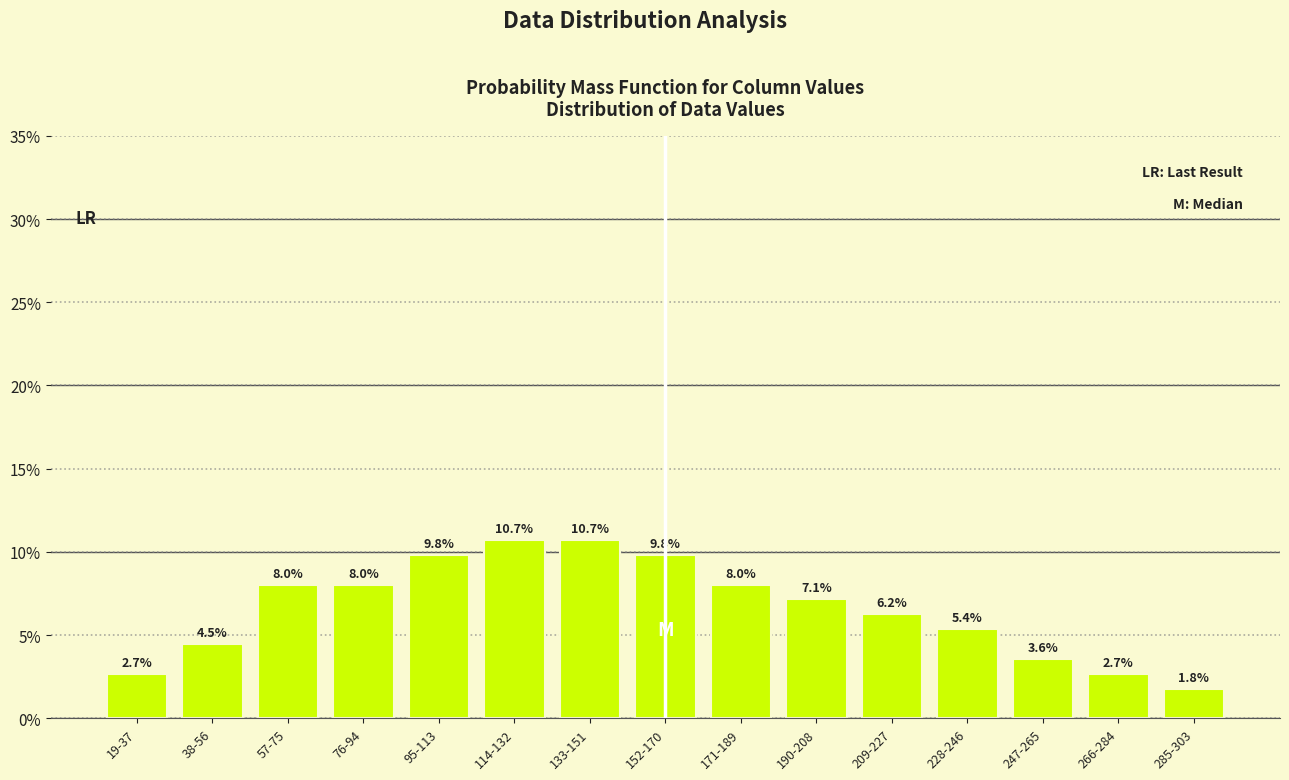

At which label is the value closest to 6?

209-227